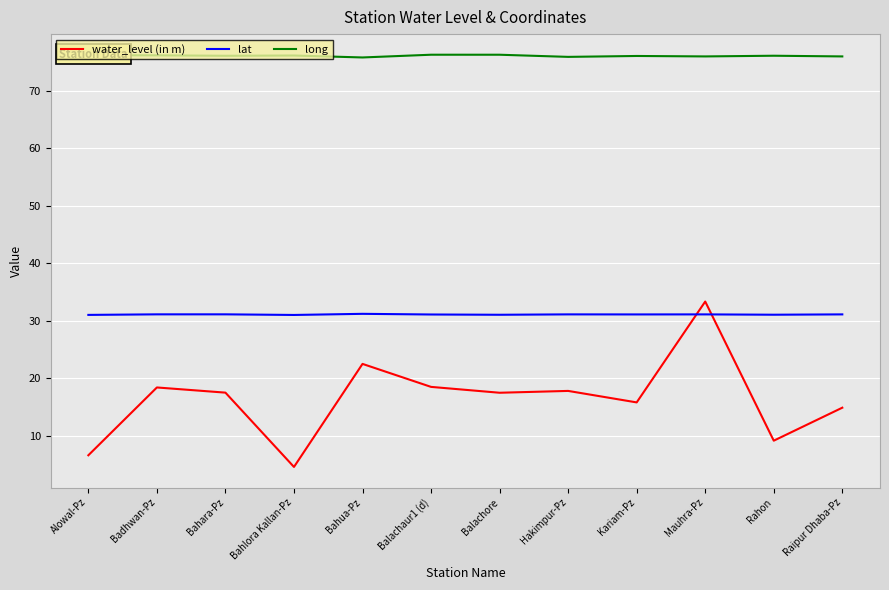

Which category has the lowest value in the water_level (in m) series?

Bahlora Kallan-Pz